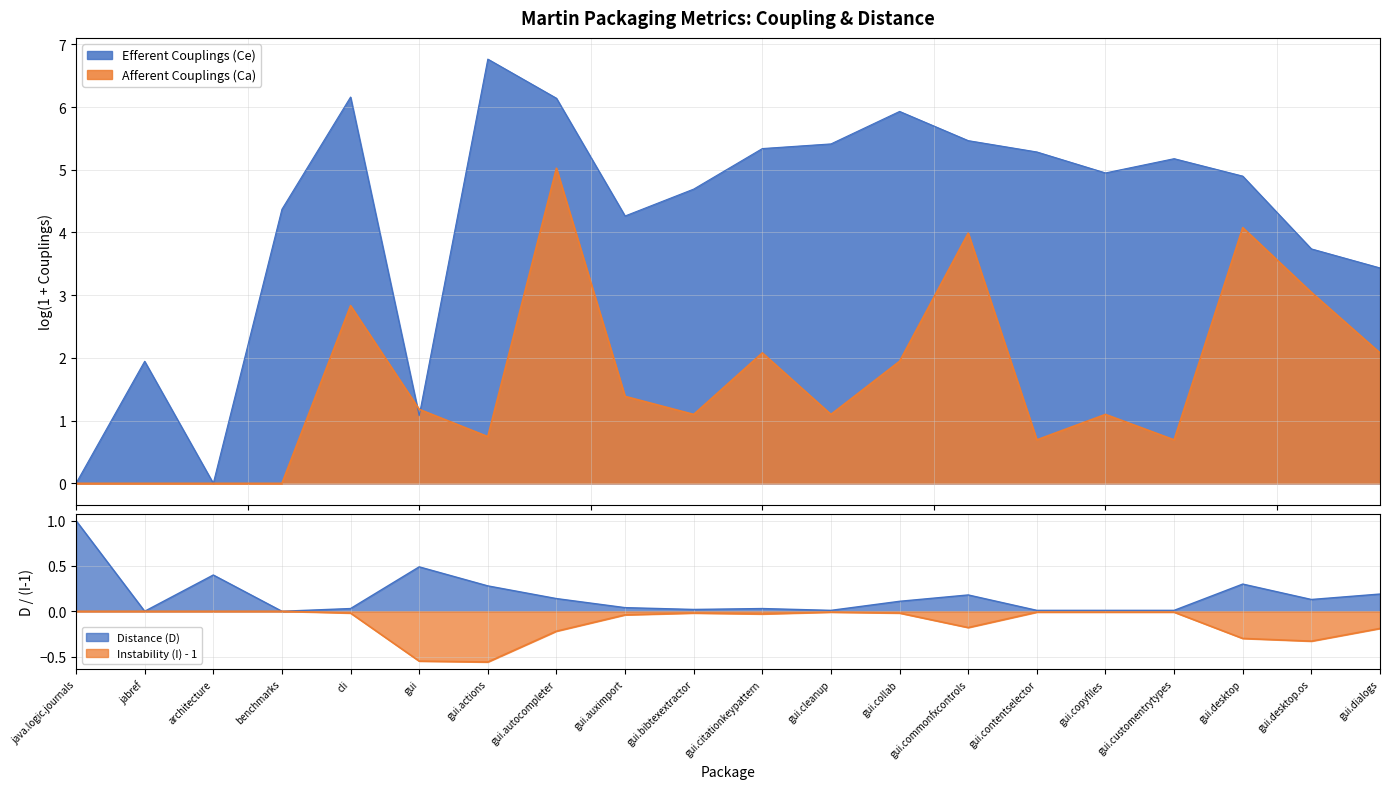

How many values in the Instability (I) series are below 0?

16